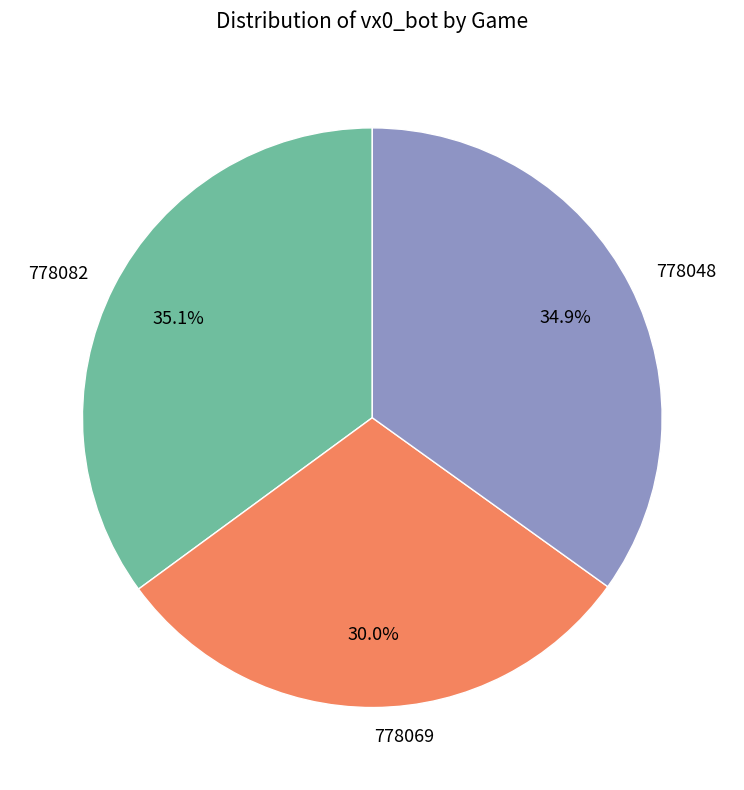

Which category has the smallest portion of the pie?

778069